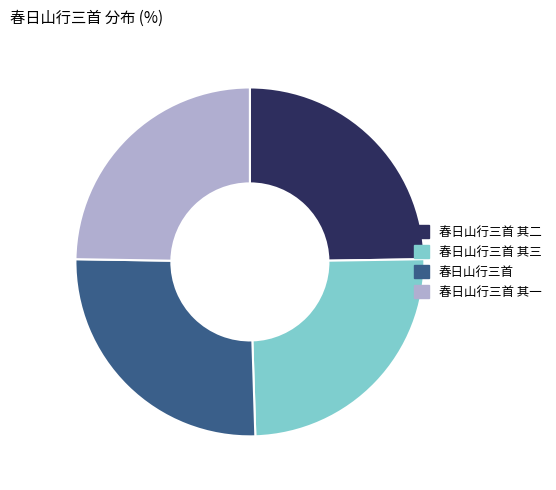

The 春日山行三首 其三 slice represents 25% of the pie. True or false?

True